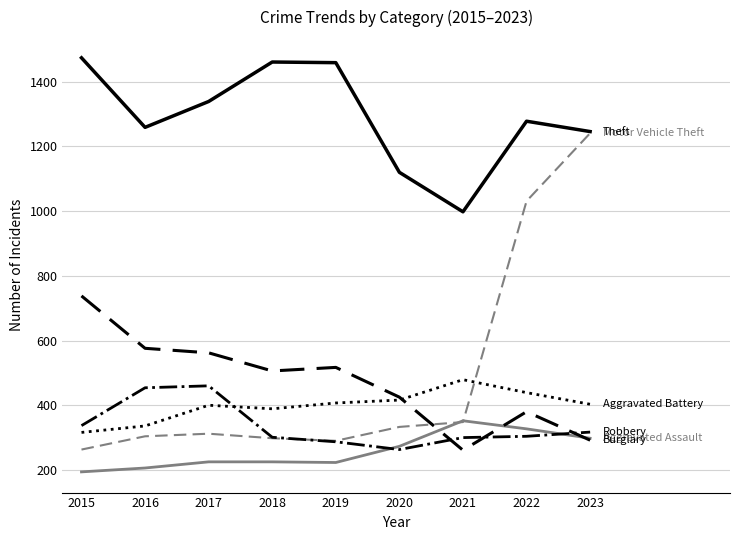

What is the total value across all series at 2019?

3183